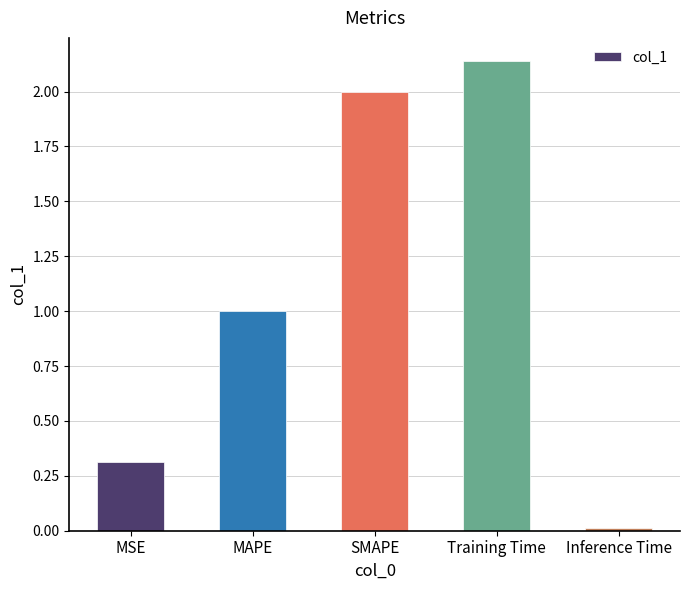

Which label corresponds to the largest value in the chart?

Training Time